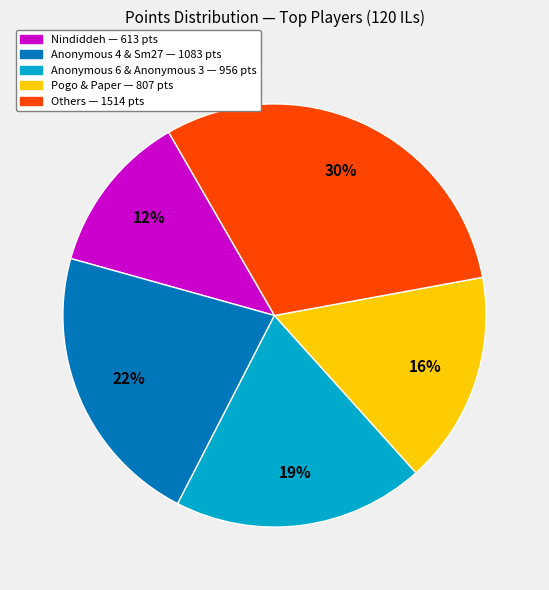

Is there a majority slice in this chart?

No